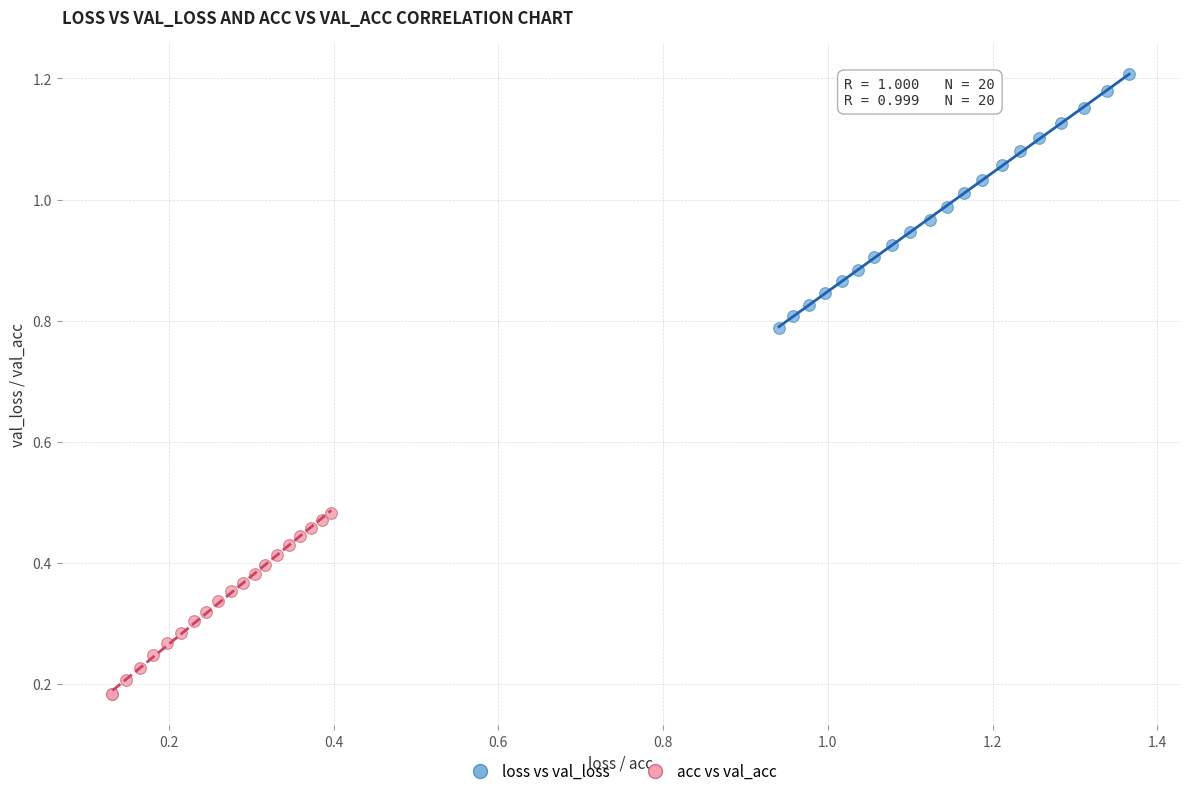

Which series reaches the maximum Y coordinate?

loss vs val_loss